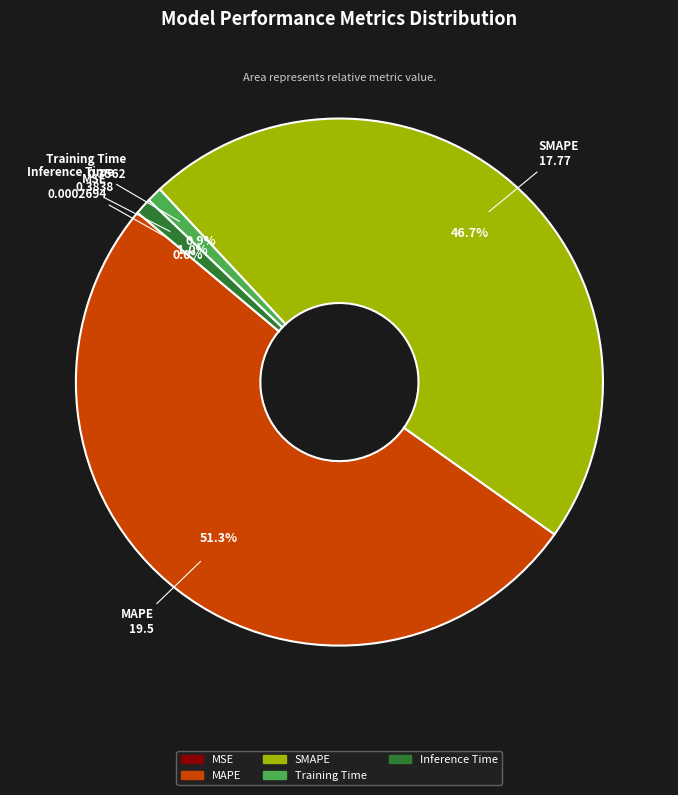

Which has a higher value, Training Time or MAPE?

MAPE